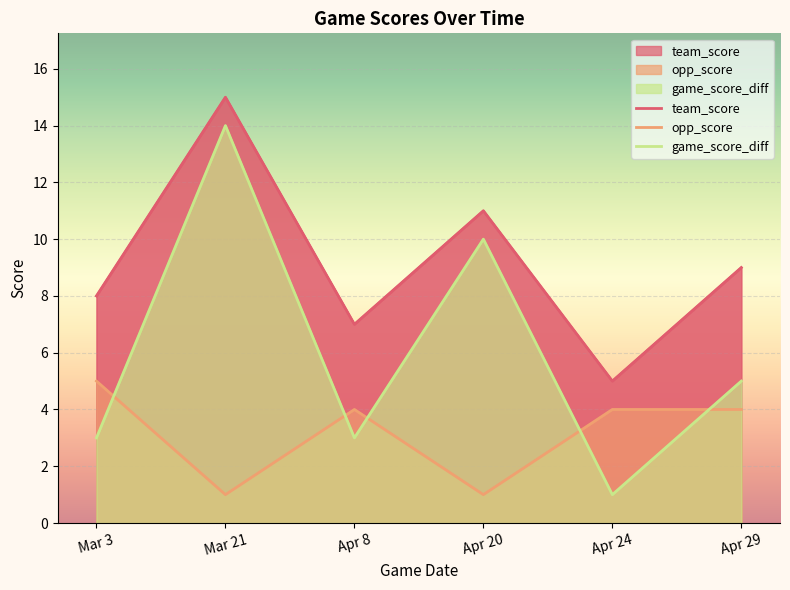

True or false: team_score and opp_score cross at least once.

False